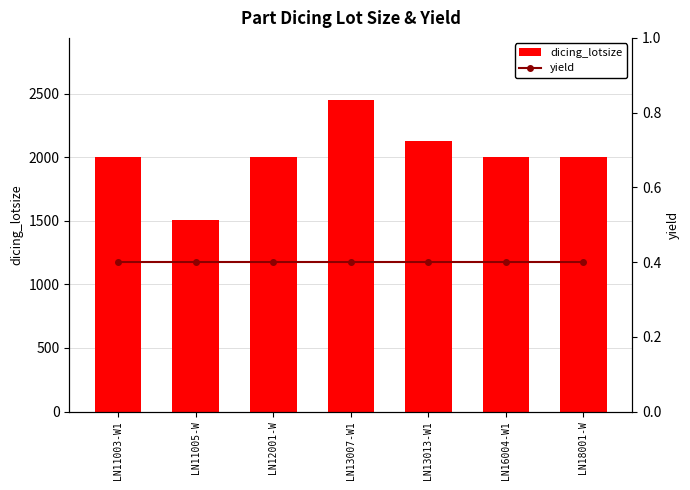

What is the smallest value displayed?

0.4